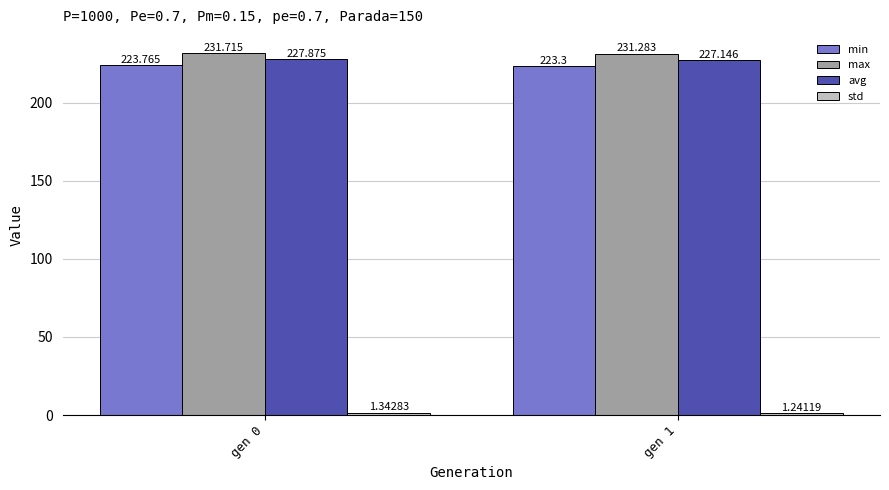

Which series has the widest spread of values?

avg